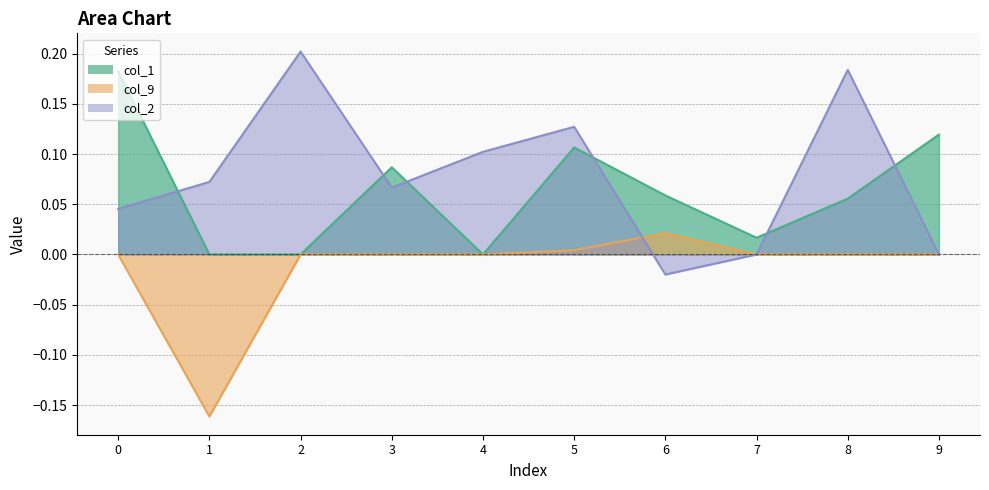

True or false: col_9 has more than 0 points higher than both neighbors.

True